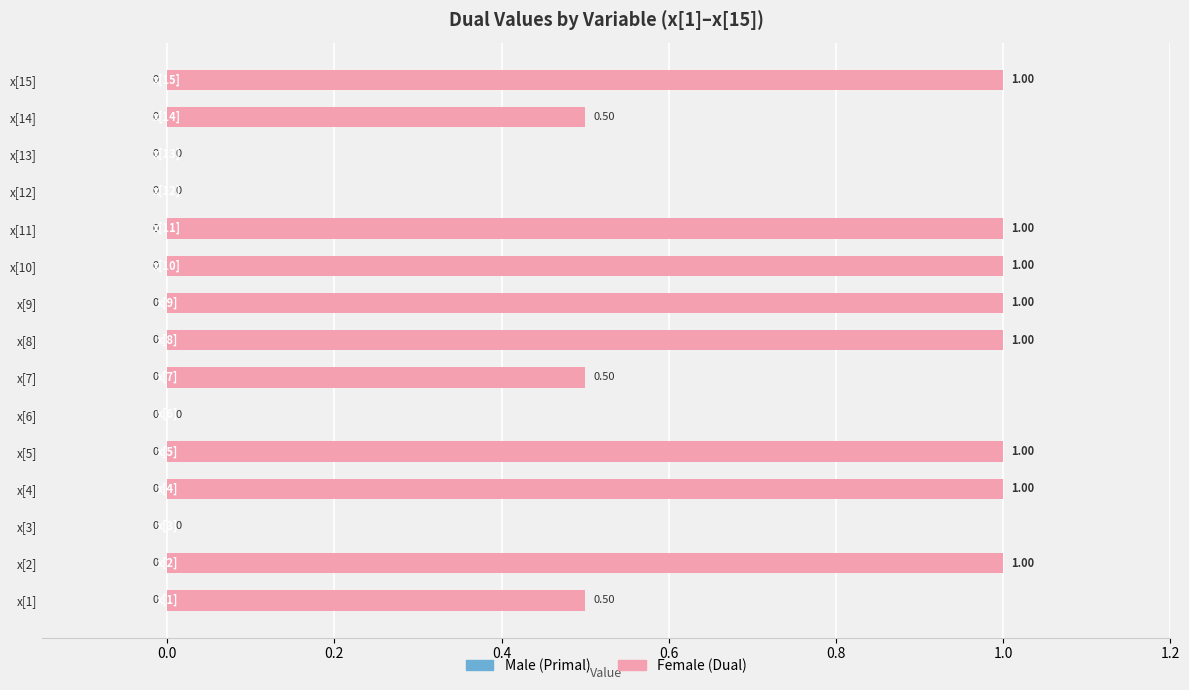

Between x[4] and x[13], which is larger?

x[4]